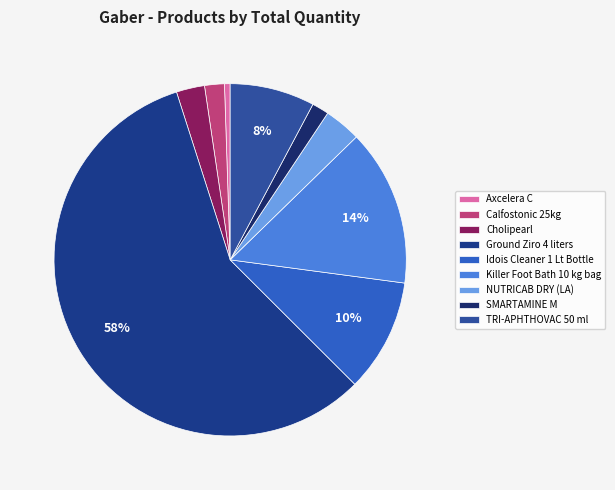

How many segments does this pie chart have?

9